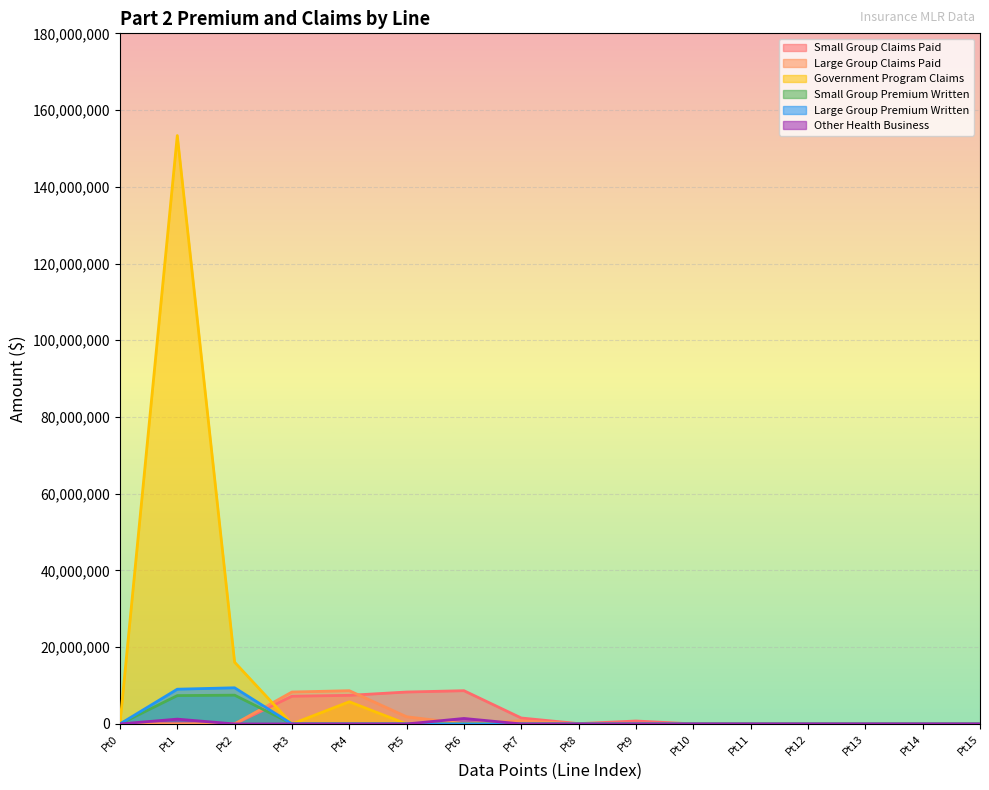

Reading left to right, transcribe all the data shown in this chart.

Small Group Claims Paid: 0.0	0.0	0.0	7227414.7	7457622.3	8321673.0	8664953.5	1545747.6	84619.4	767215.9	9876.3	1057.7	8372.4	0.0	0.0	0.0
Large Group Claims Paid: 0.0	0.0	0.0	8321673.0	8664953.5	1867977.9	79925.1	815611.1	12261.5	999.1	10286.6	0.0	0.0	0.0	0.0	0.0
Government Program Claims: 0.0	153356203.0	16090463.8	0.0	5780654.0	0.0	0.0	0.0	0.0	0.0	0.0	0.0	0.0	0.0	0.0	0.0
Small Group Premium Written: 0.0	7389929.8	7498695.5	21696.2	10103.0	10.0	0.0	0.0	0.0	0.0	0.0	0.0	0.0	0.0	0.0	0.0
Large Group Premium Written: 0.0	9054853.4	9426250.0	10.0	0.0	0.0	0.0	0.0	0.0	0.0	0.0	0.0	0.0	0.0	0.0	0.0
Other Health Business: 0.0	1254675.0	0.0	0.0	0.0	0.0	1428890.0	0.0	0.0	0.0	0.0	0.0	0.0	0.0	0.0	0.0